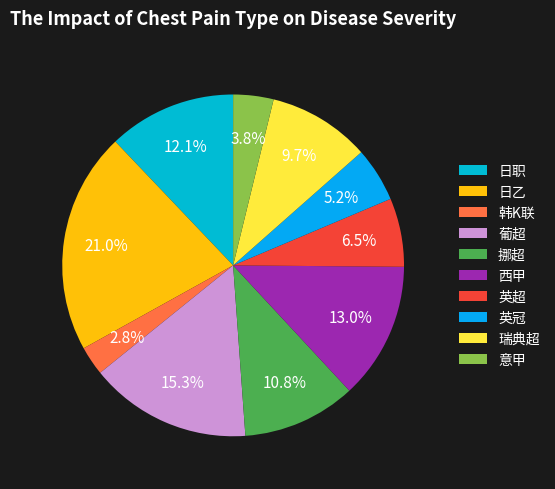

Which category has the smallest portion of the pie?

韩K联